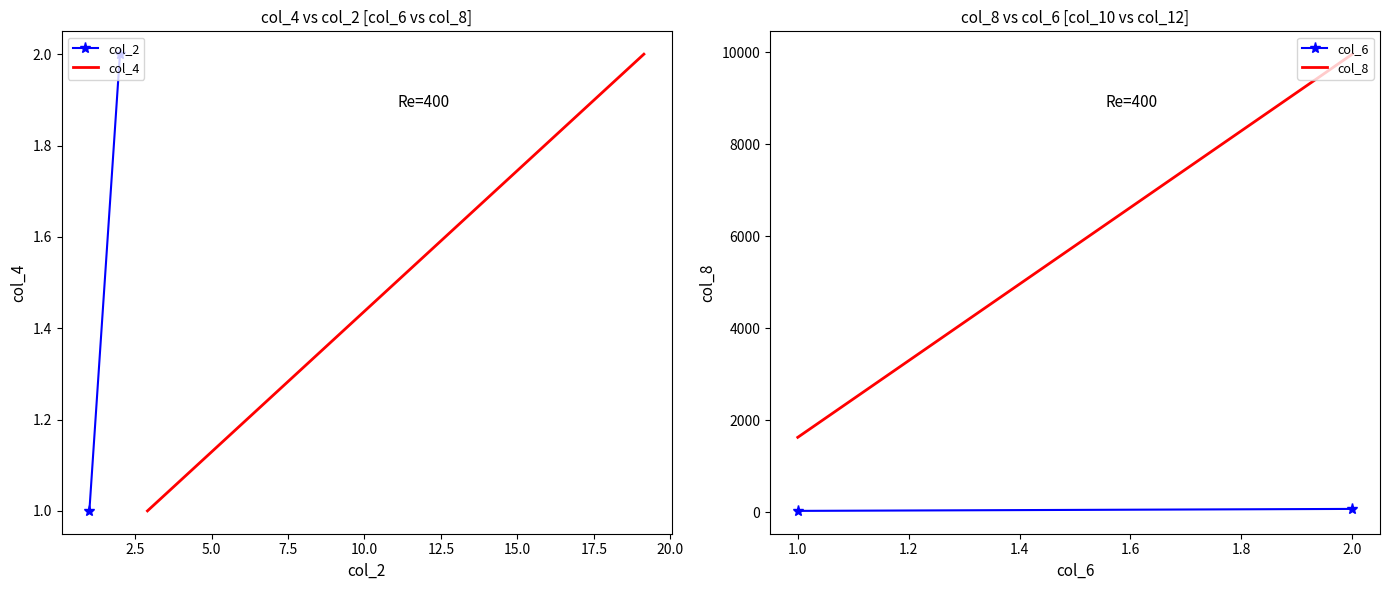

How many values in the col_8 series exceed 9961?

1